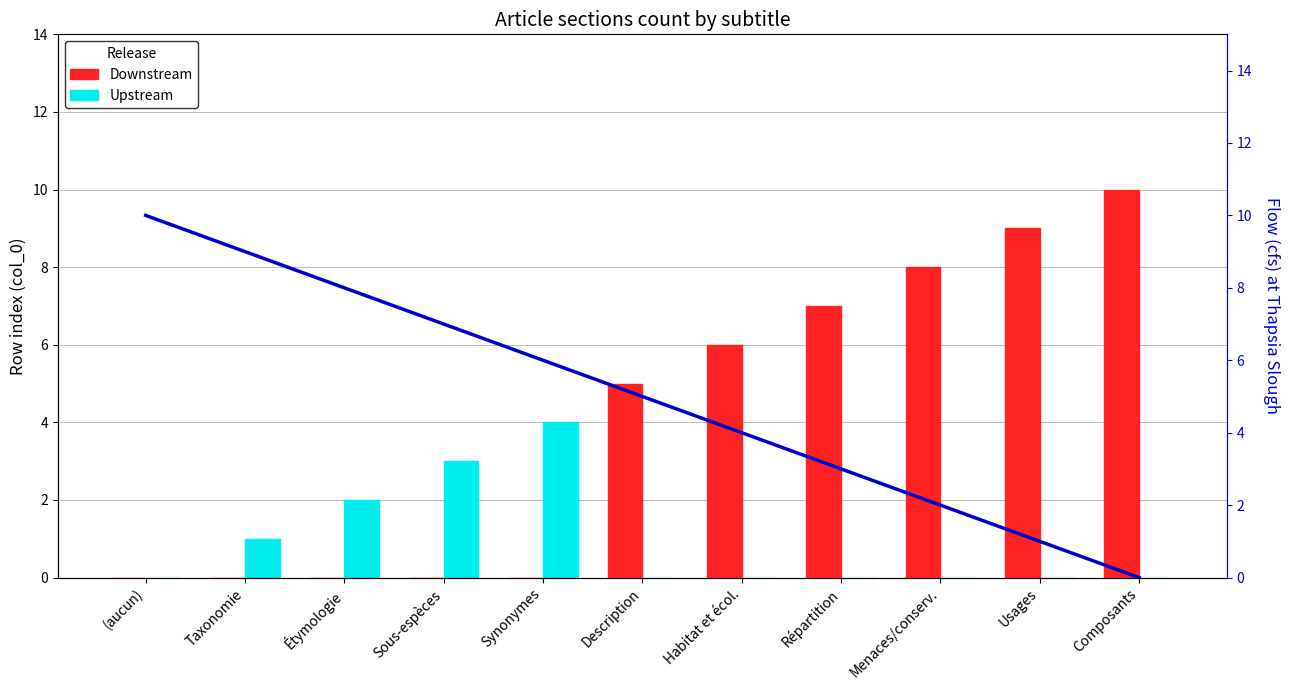

At which label does Flow (cfs) at Thapsia Slough reach its minimum?

Composants